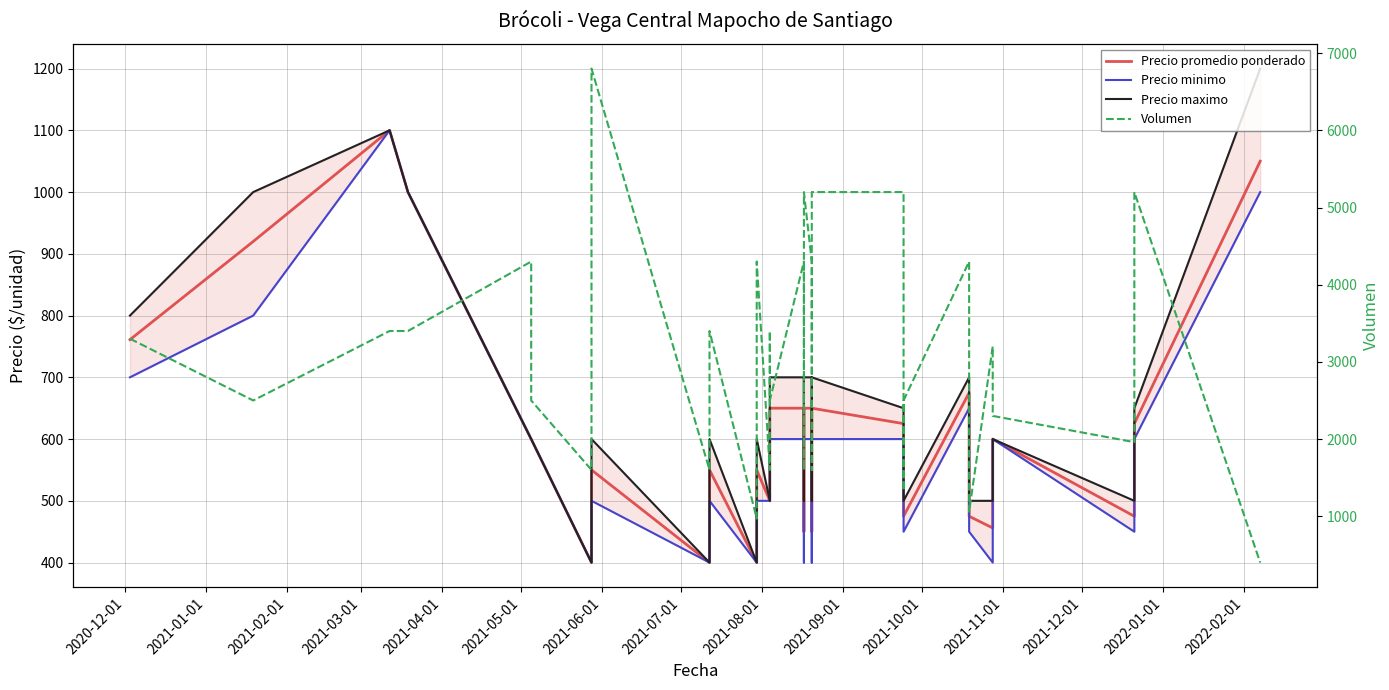

What is the value of the Precio promedio ponderado point at the 25th from the left?

450